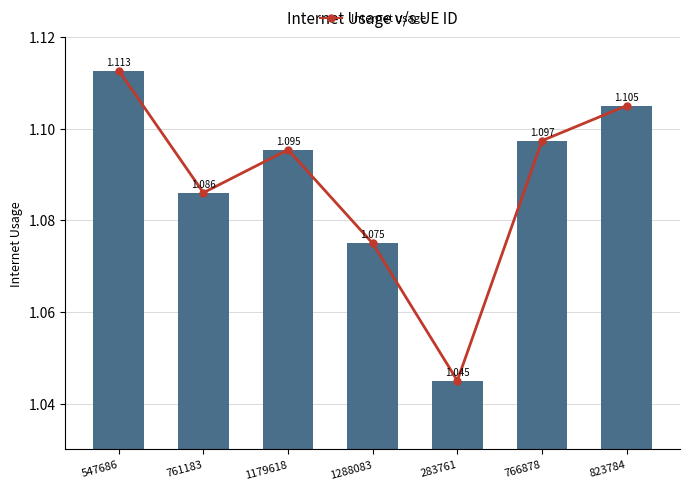

Does the chart contain any negative values?

No